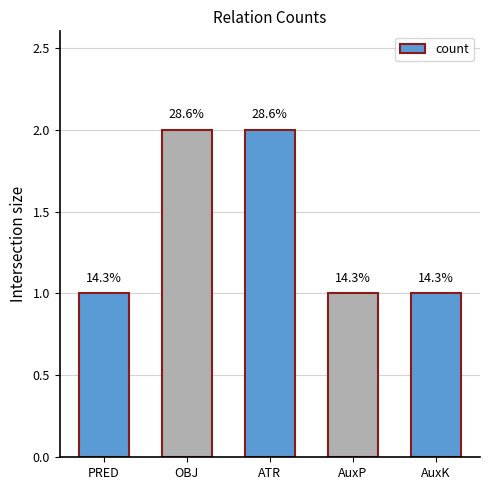

Which category has the lowest value across all series?

PRED